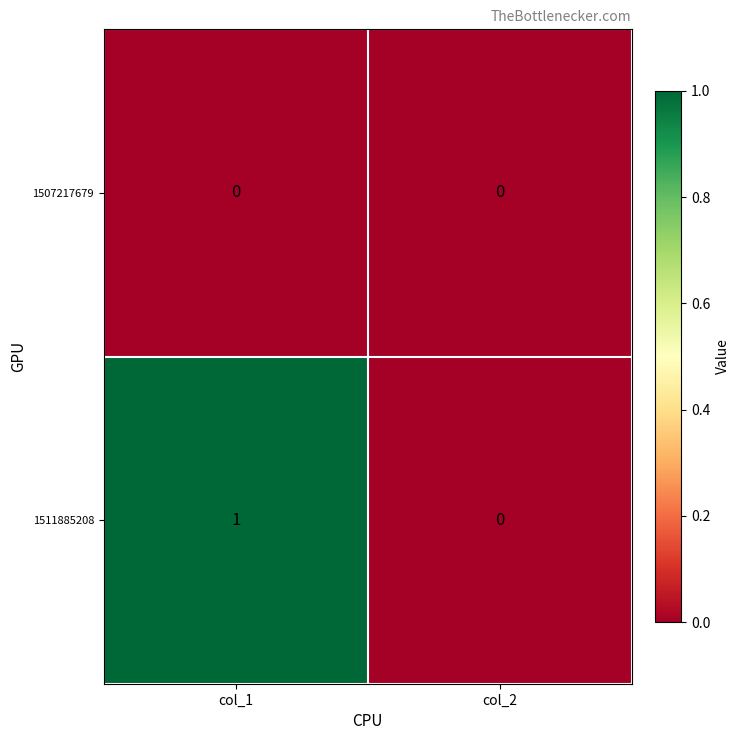

Which series has the largest range (max minus min)?

1511885208